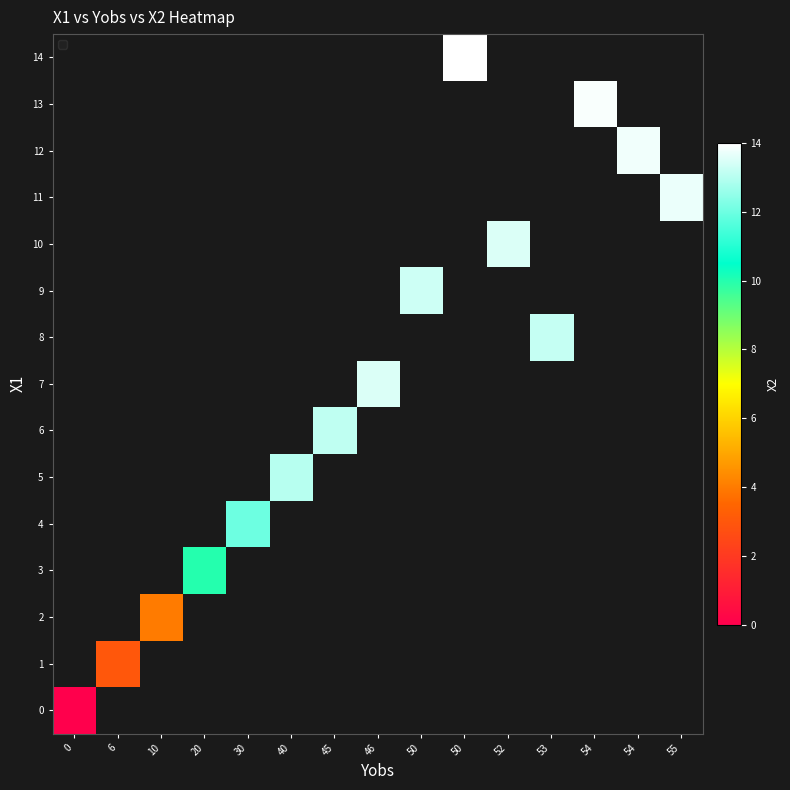

Rank the series by their maximum value, from lowest to highest.

0, 1, 2, 3, 4, 5, 6, 7, 8, 9, 10, 11, 12, 13, 14